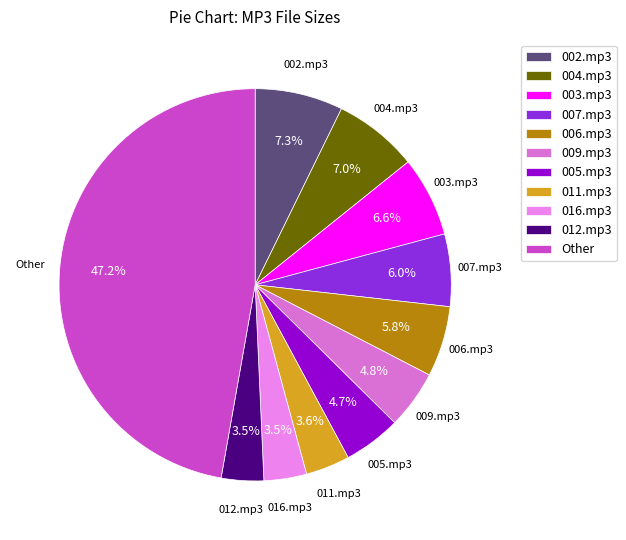

True or false: 005.mp3 accounts for 19% of the total.

False